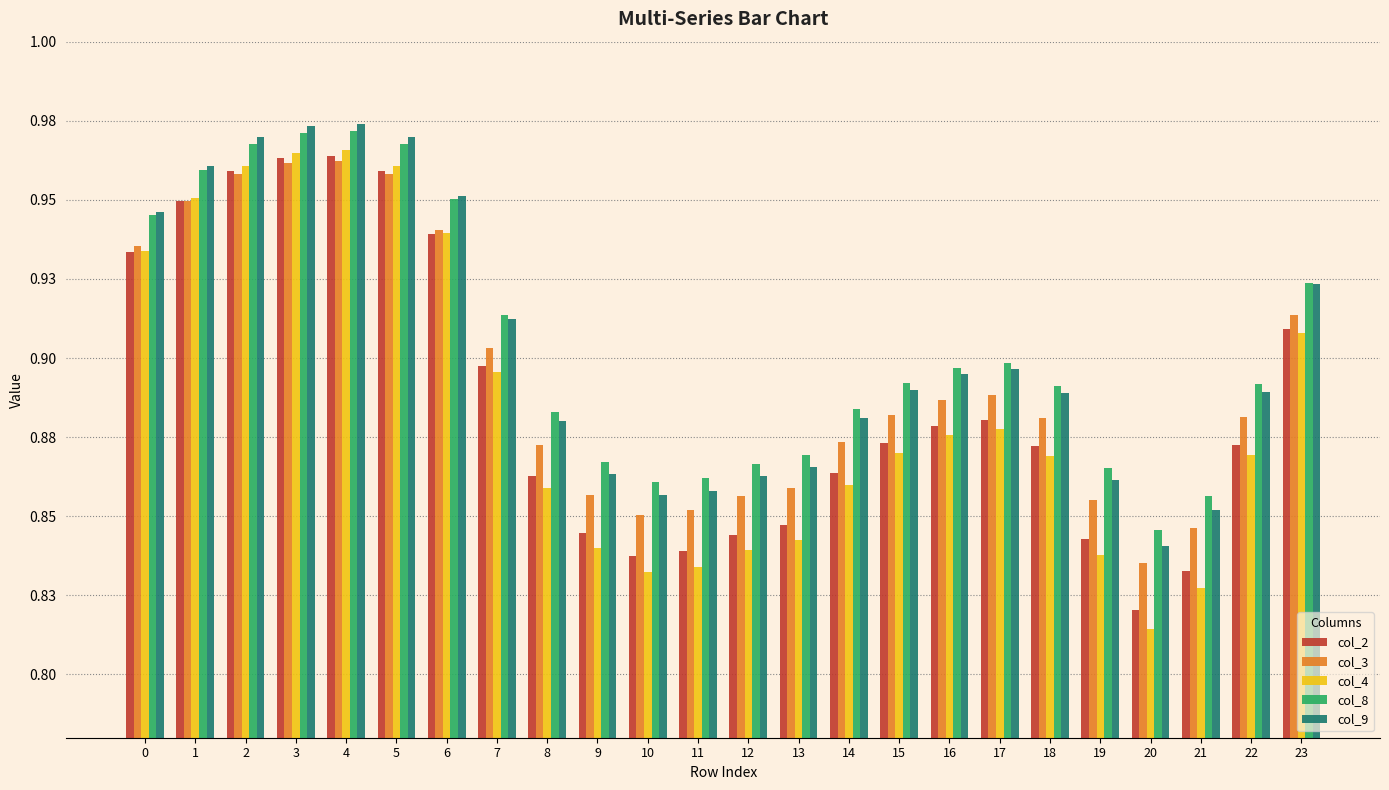

At how many categories does at least one series exceed 0?

24